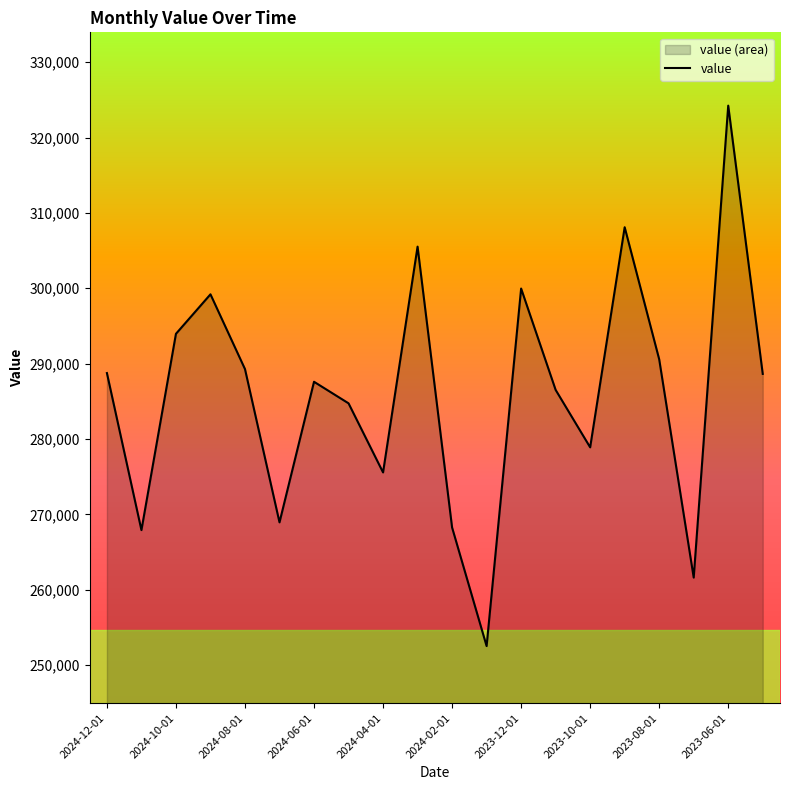

What is the maximum value shown in the chart?

324238